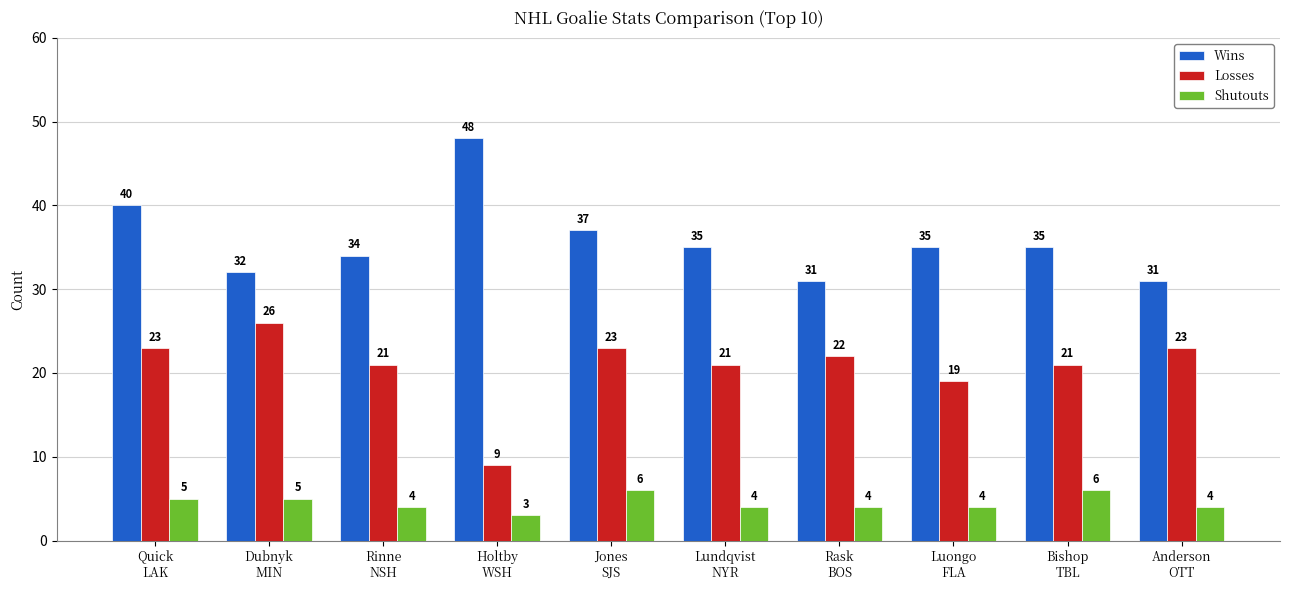

Which series has the largest range (max minus min)?

Wins